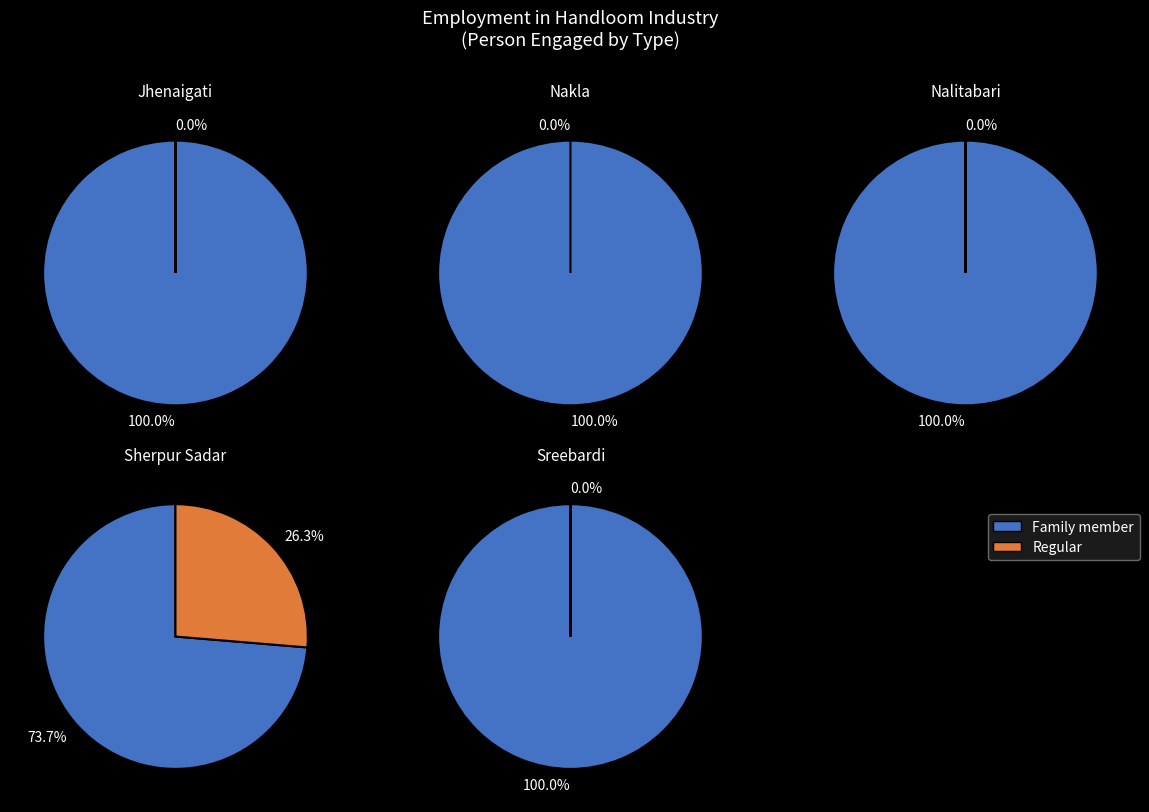

Which slice is the smallest?

Jhenaigati